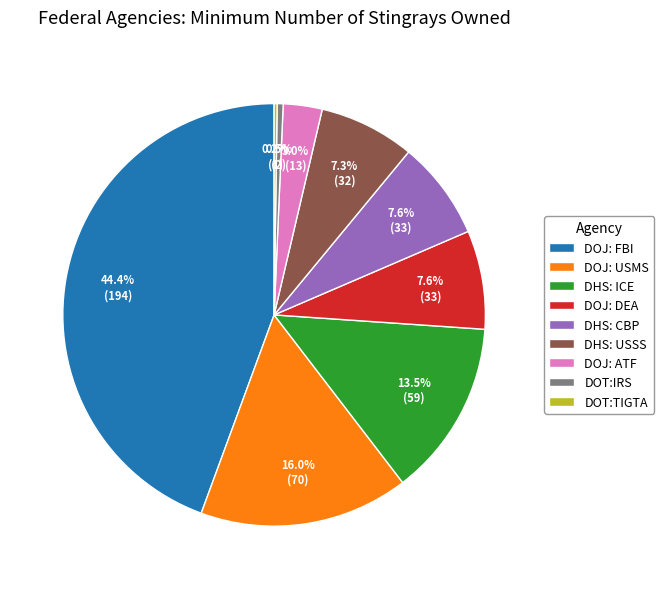

To the nearest percent, what portion does DOJ: DEA represent?

8%